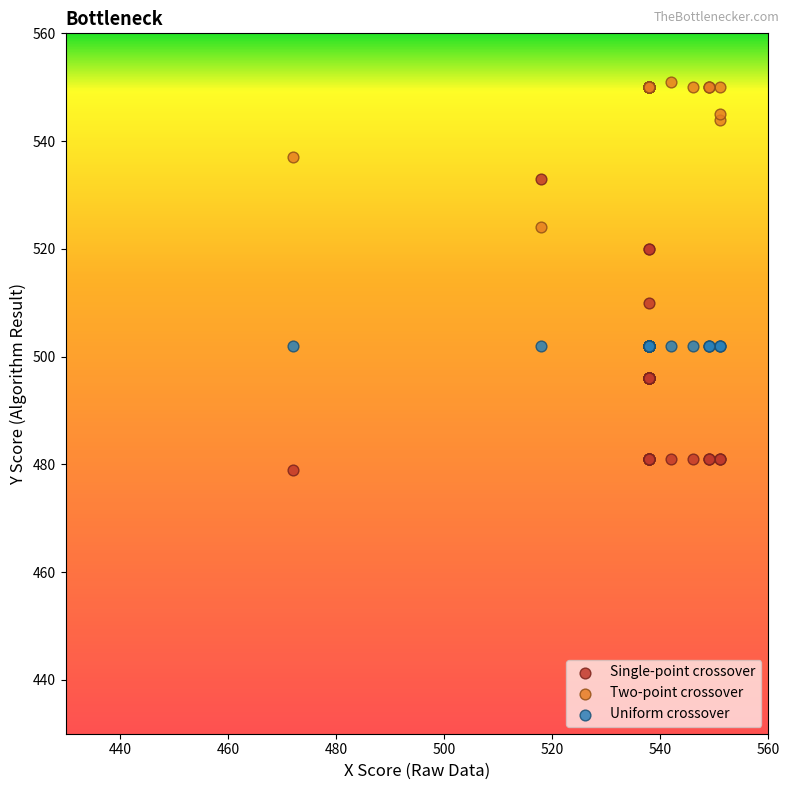

Which series reaches the maximum Y coordinate?

Two-point crossover